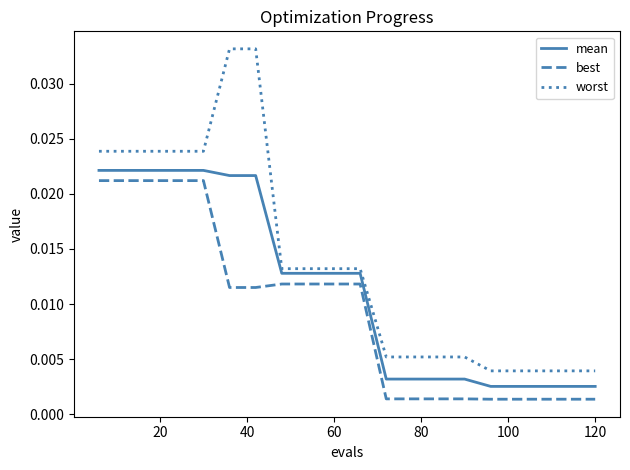

Which series has the widest spread of values?

worst